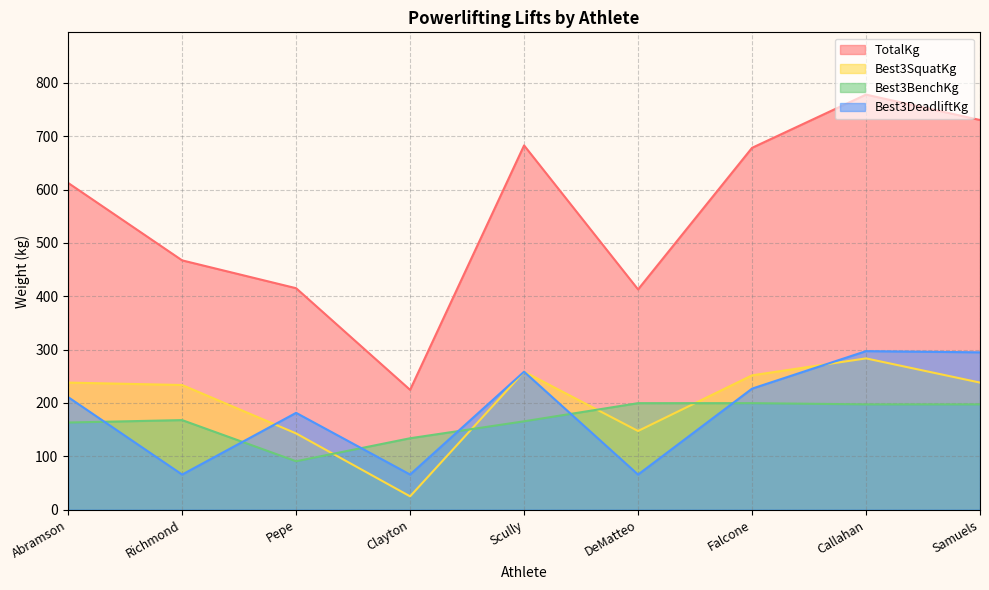

How many lines are shown in the chart?

4